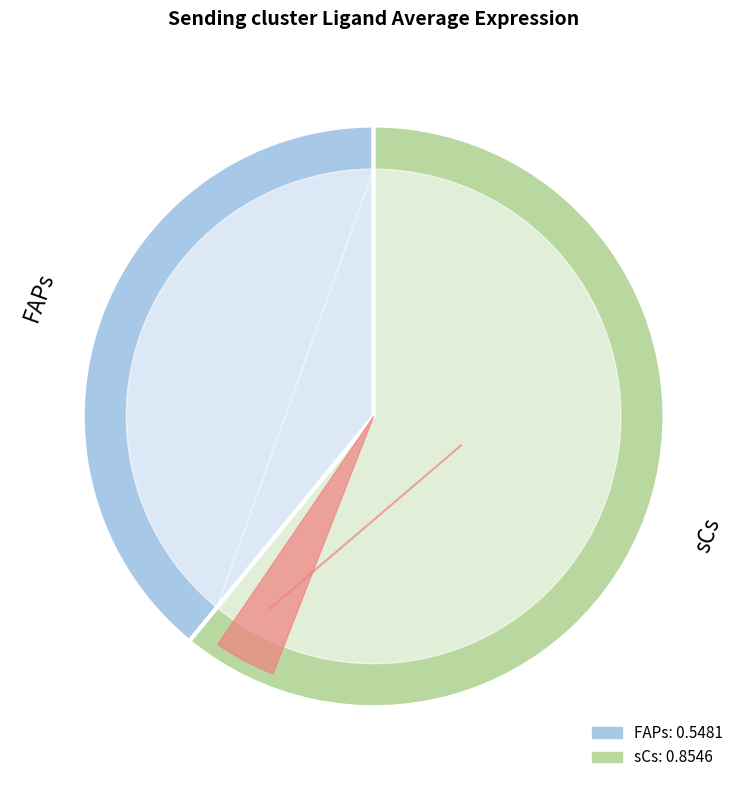

To the nearest percent, what is the combined percentage of FAPs and sCs?

100%